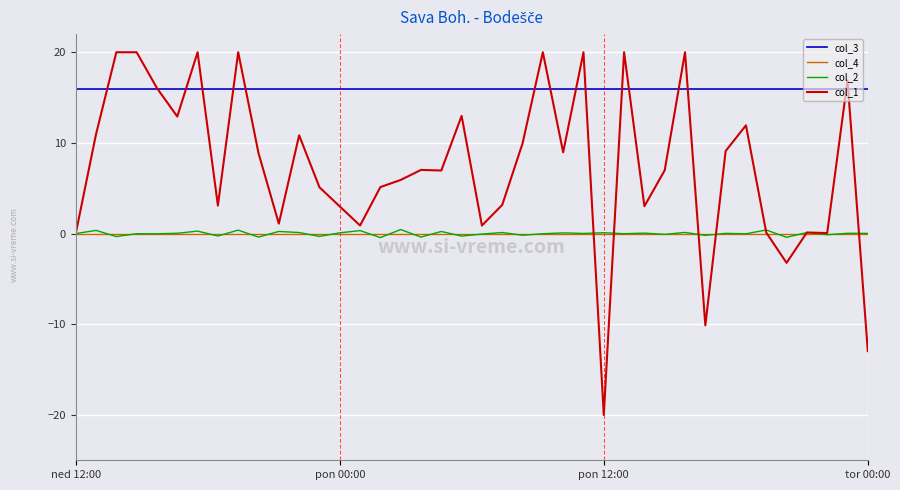

Which series has the widest spread of values?

col_1